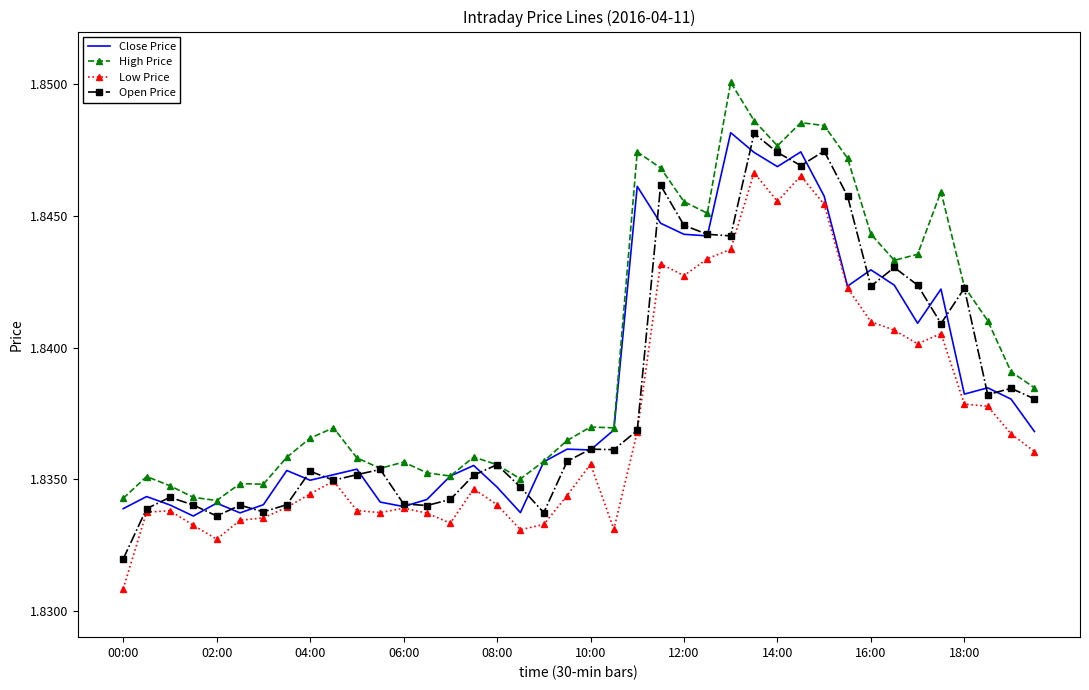

True or false: High Price and Low Price cross at least once.

False